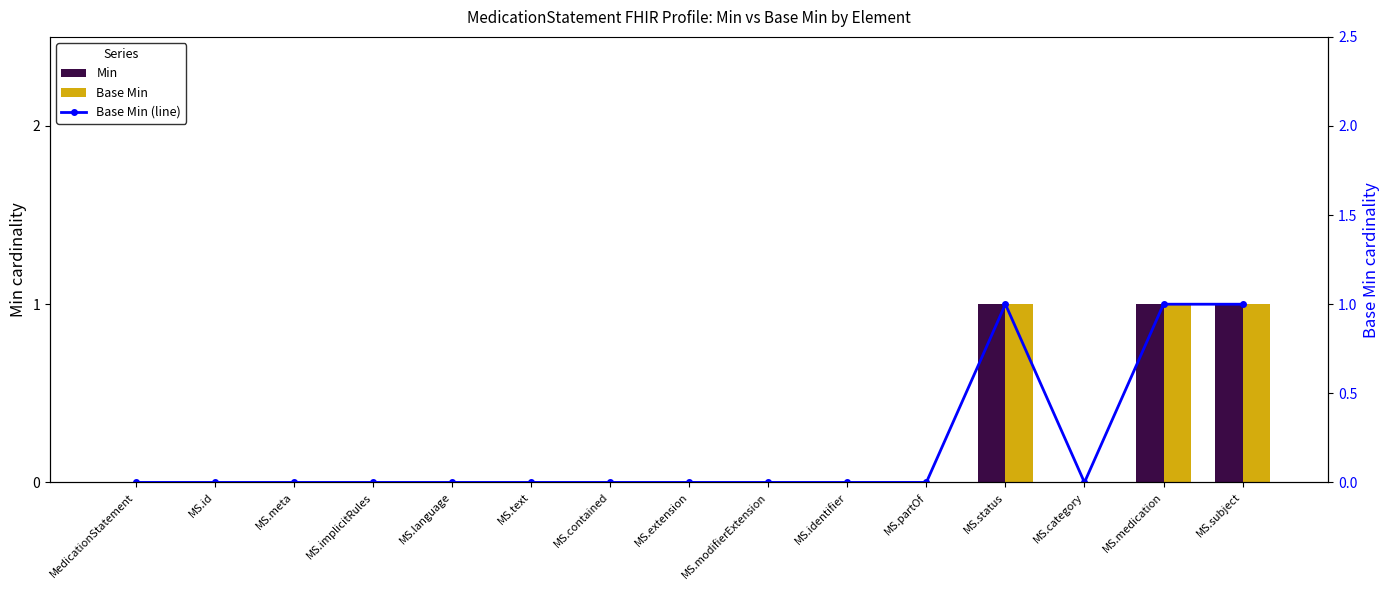

Is it true that Base Min (line) equals 0 at MS.language?

True